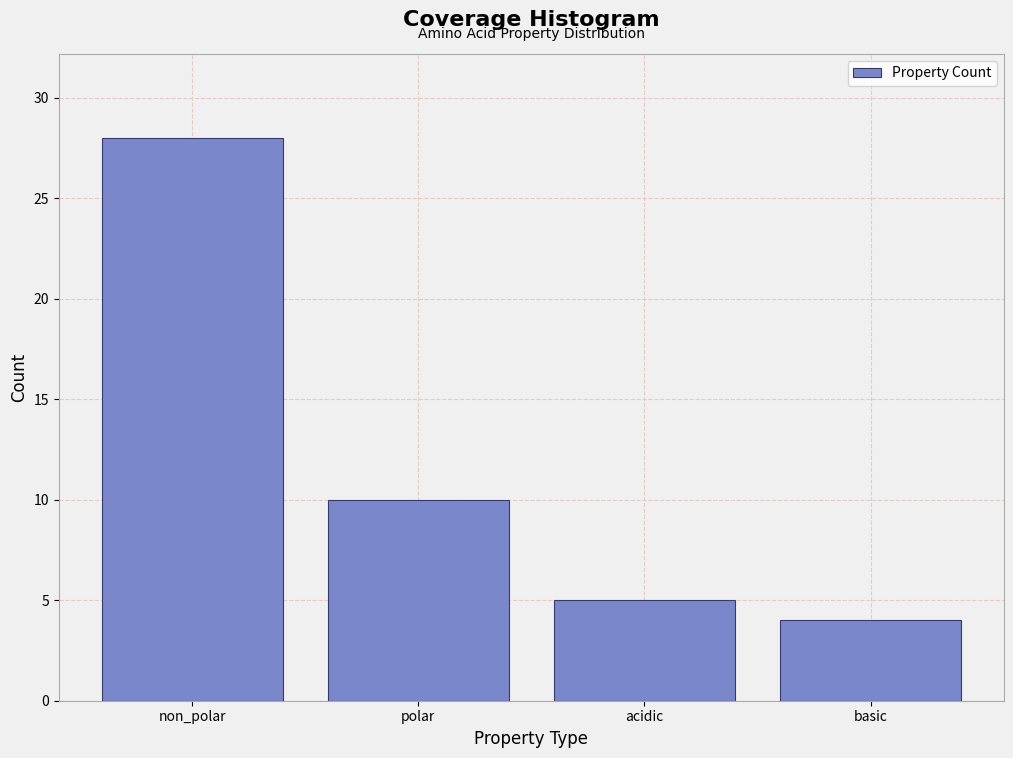

Reading left to right, list all the values displayed in this chart.

non_polar=28	polar=10	acidic=5	basic=4